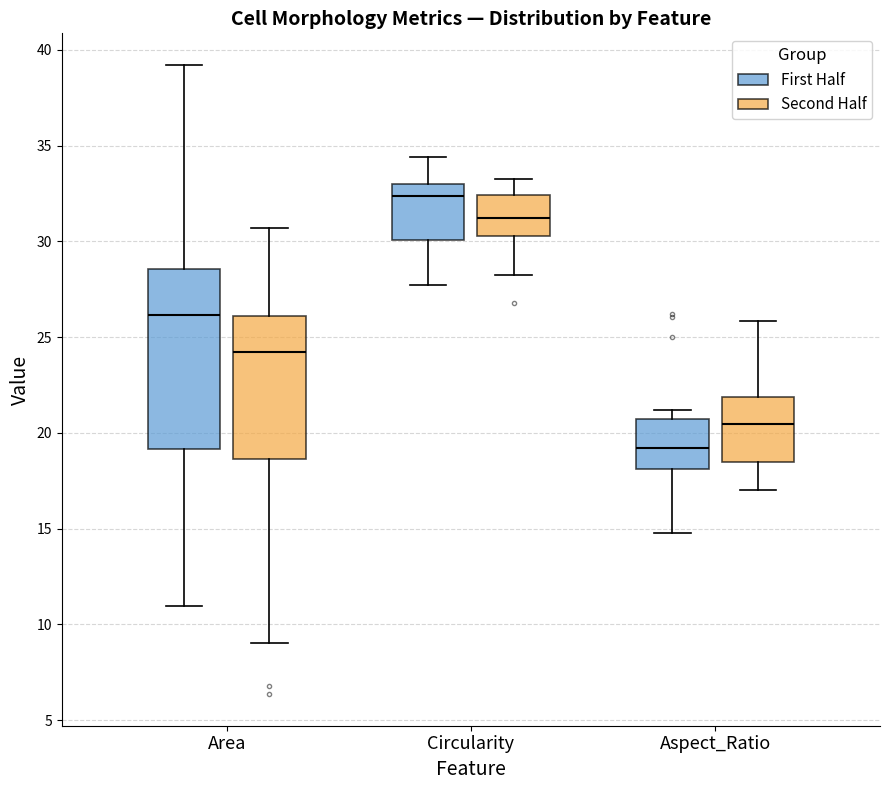

Reading left to right, read every box against the y-axis: the position of its median line, the range the box covers, and the ends of its whiskers. The values are not printed on the chart, so give them approximately, as read against the axis.

Area (First Half): median 26.0, box 19.0 to 28.5, whiskers 11.0 to 39.0
Area (Second Half): median 24.0, box 18.5 to 26.0, whiskers 9.0 to 30.5
Circularity (First Half): median 32.5, box 30.0 to 33.0, whiskers 27.5 to 34.5
Circularity (Second Half): median 31.0, box 30.5 to 32.5, whiskers 28.0 to 33.0
Aspect_Ratio (First Half): median 19.0, box 18.0 to 20.5, whiskers 15.0 to 21.0
Aspect_Ratio (Second Half): median 20.5, box 18.5 to 22.0, whiskers 17.0 to 26.0